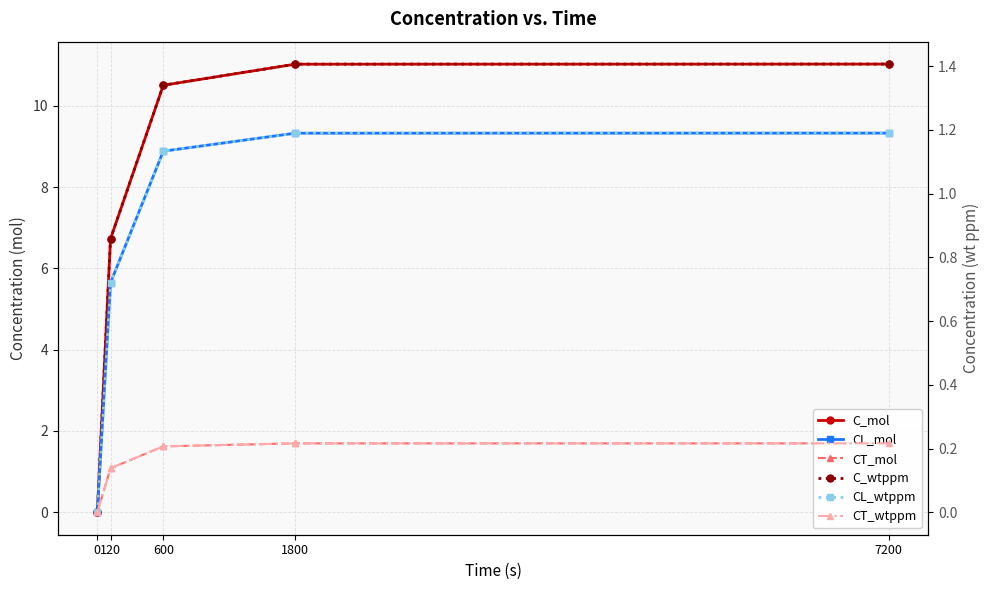

Is it true that CT_wtppm equals 0.2 at 120?

False